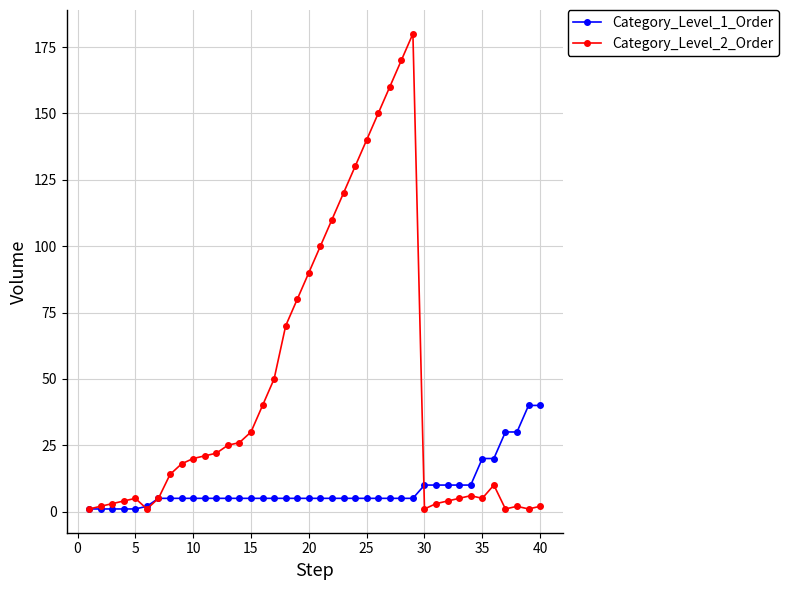

Which series has the widest spread of values?

Category_Level_2_Order